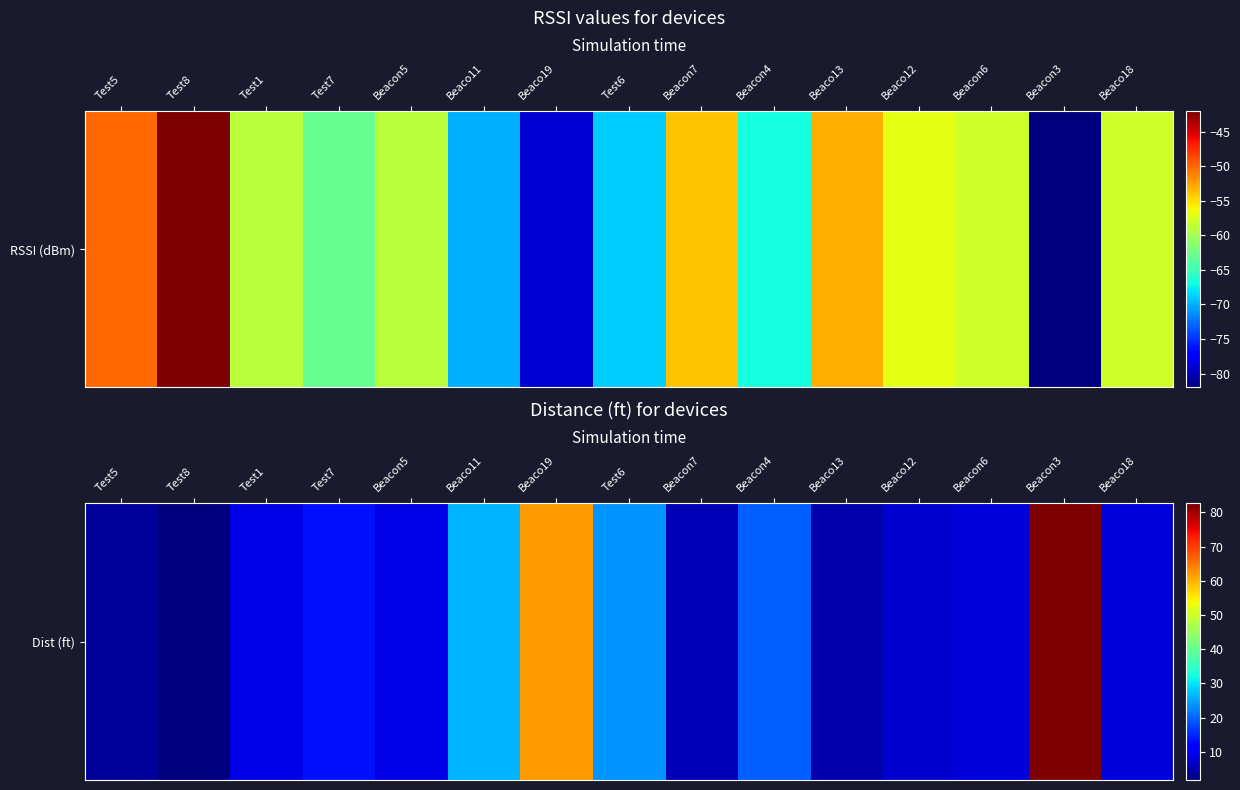

Is it true that the value at Test5 is 1.4?

False